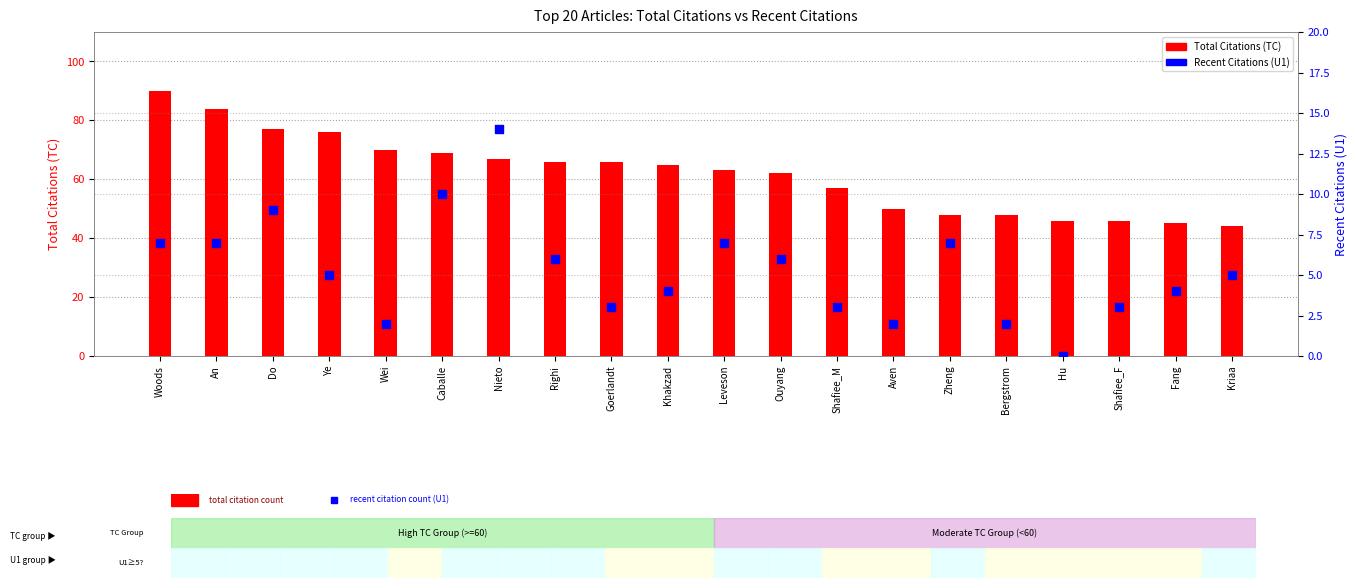

Which series has the largest Y range (max minus min)?

Total Citations (TC)